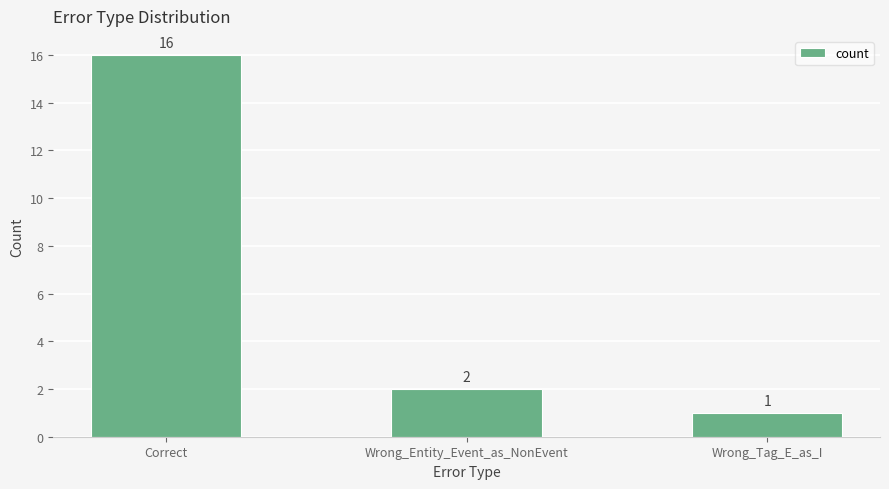

List the labels in order of value, largest first.

Correct, Wrong_Entity_Event_as_NonEvent, Wrong_Tag_E_as_I